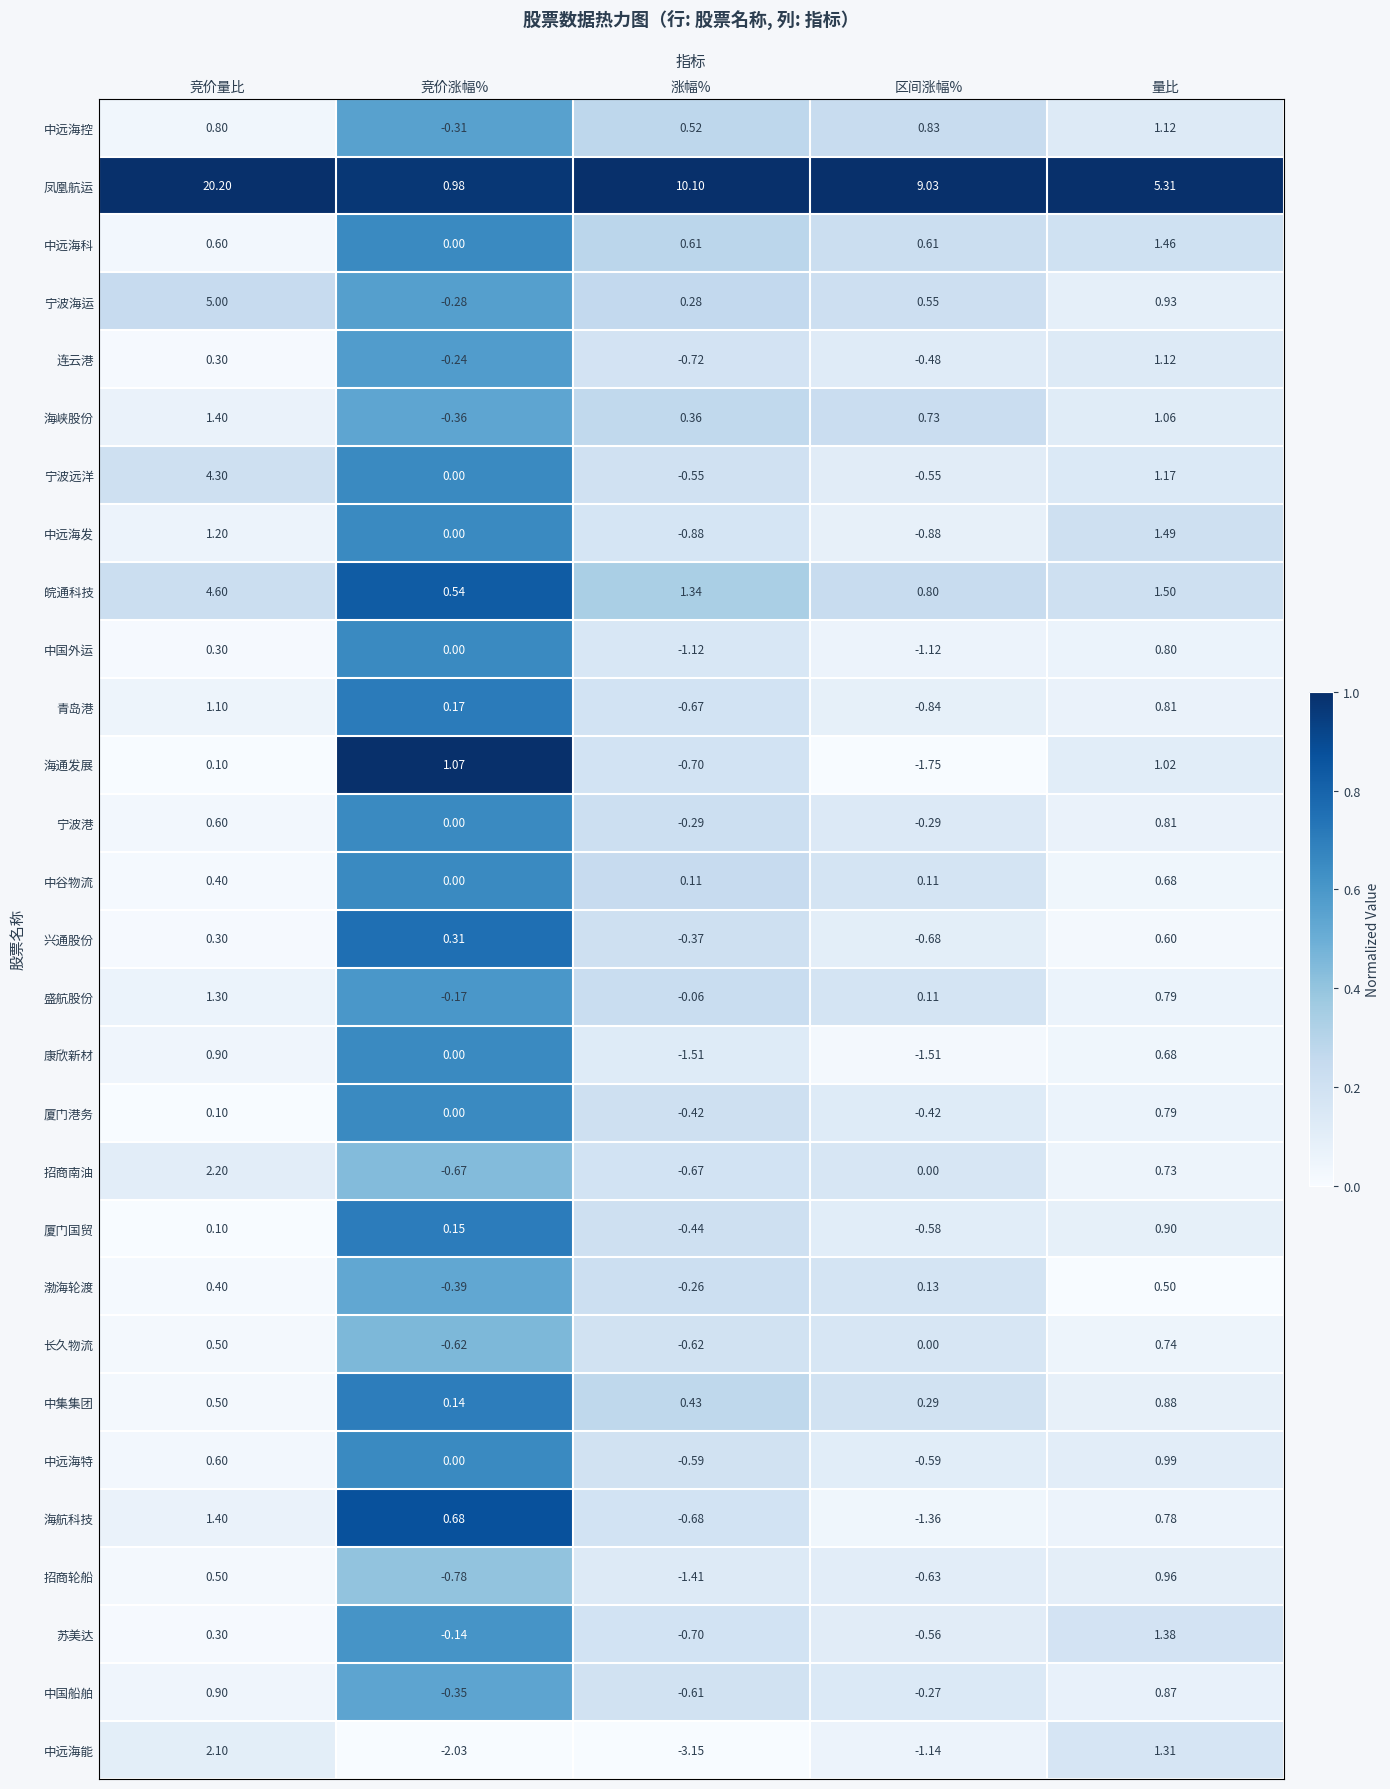

At which category does the chart reach its minimum across all series?

涨幅%